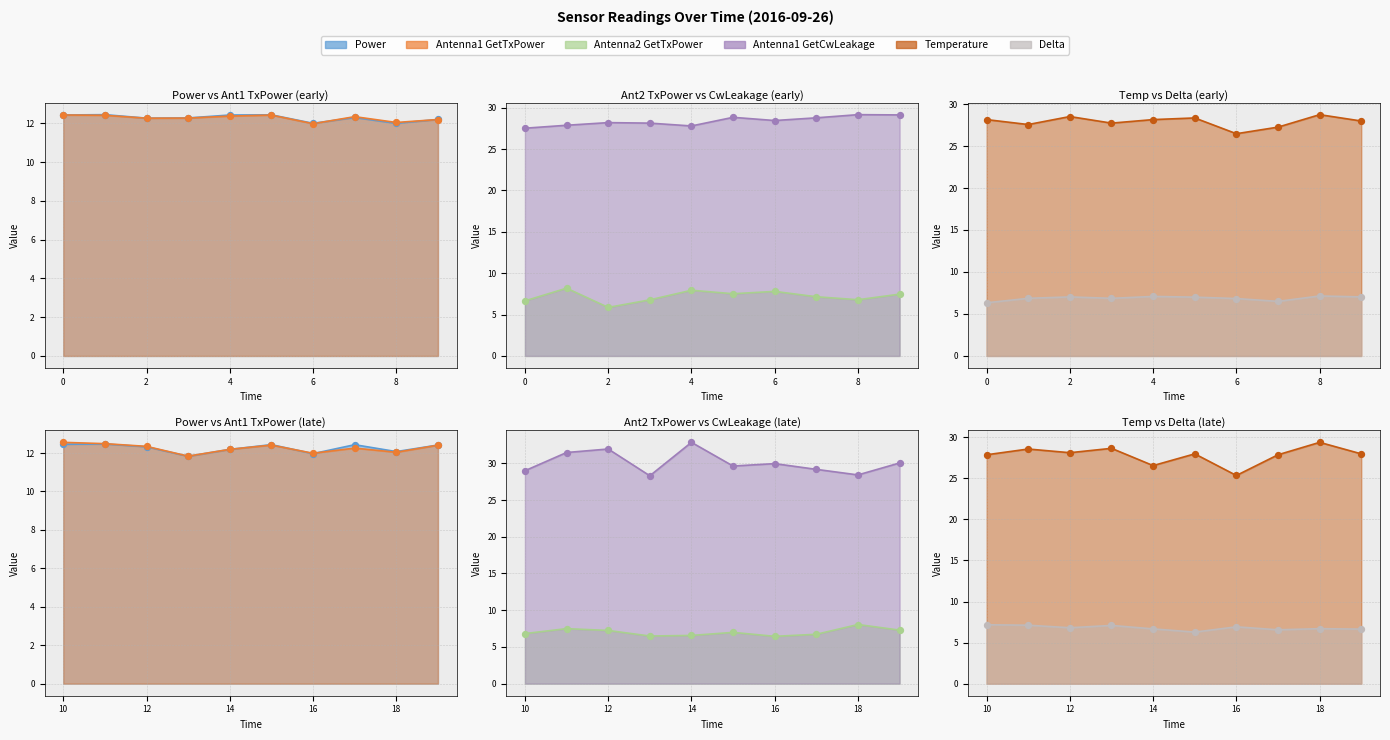

What is the total value across all series at 2016-09-26 01:10?

96.8